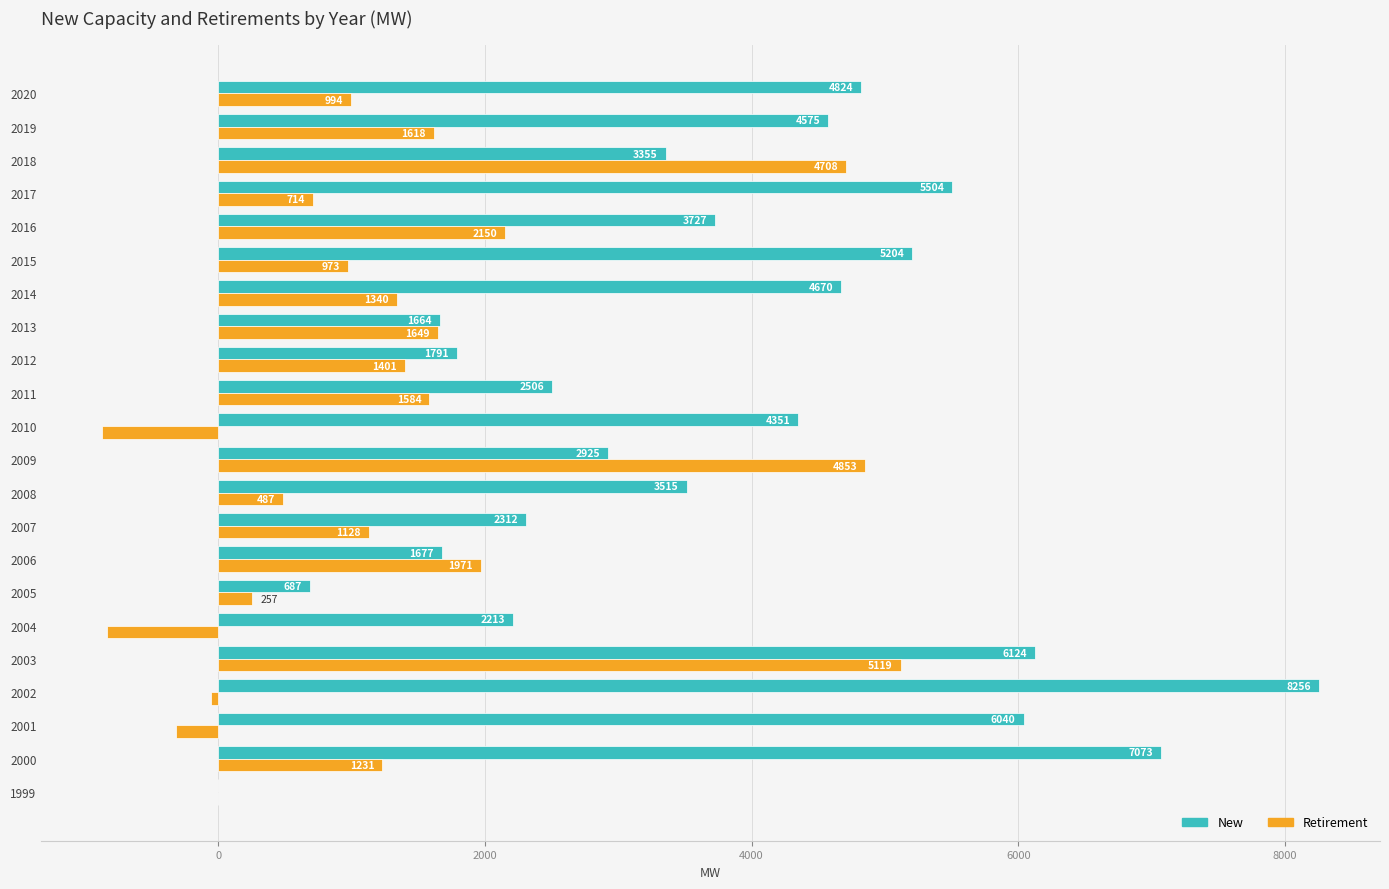

Which series has the widest spread of values?

New